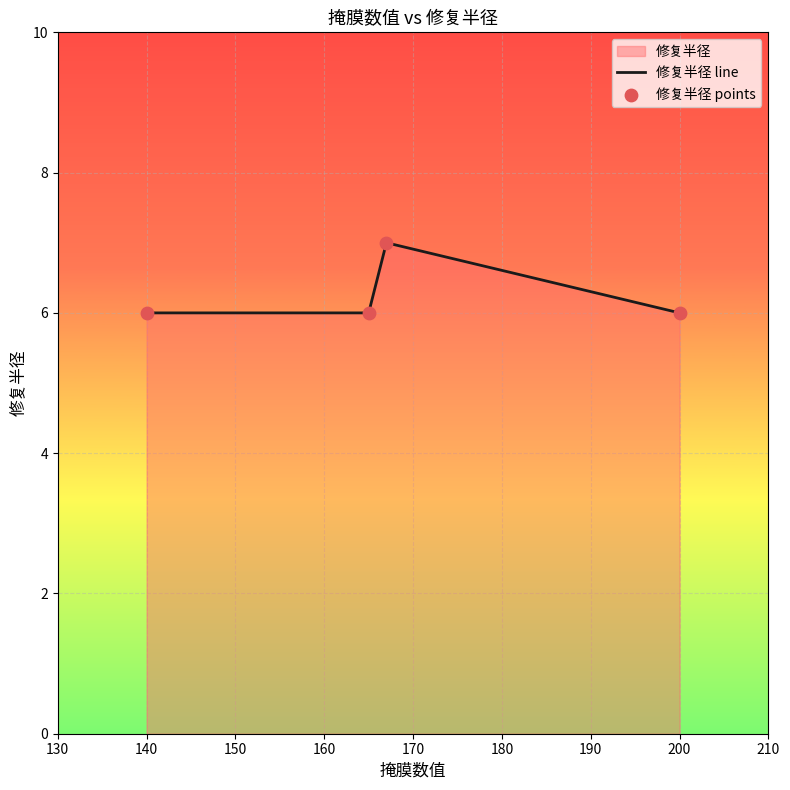

Is it true that the value at 200 is 4?

False